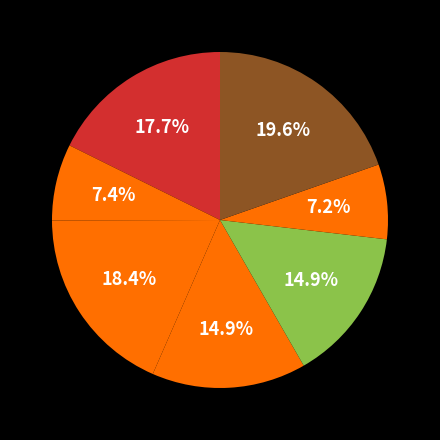

Rank the categories by value from highest to lowest.

neftali 12-13-2022.mat, neftali 01-25-2023.mat, neftali 01-17-2023.mat, neftali 02-01-2023.mat, neftali 02-08-2023.mat, neftali 01-23-2023.mat, neftali 02-15-2023.mat